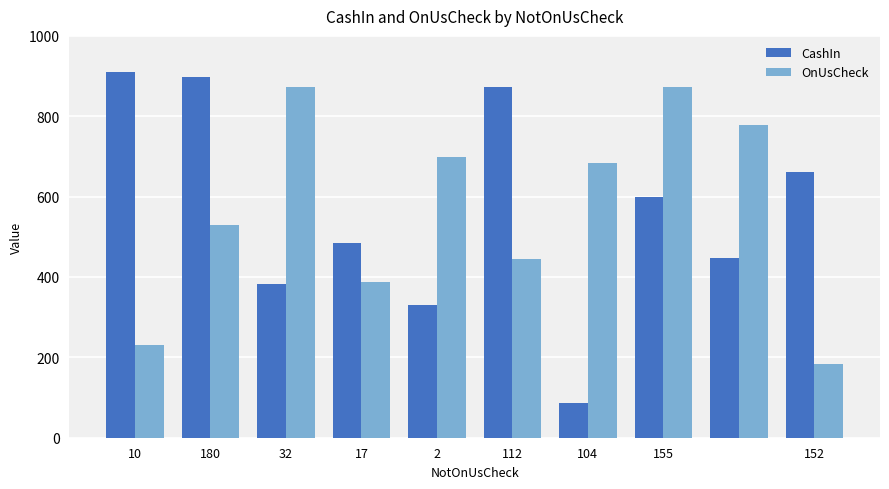

Are the bars grouped side by side (vs. stacked)?

Yes